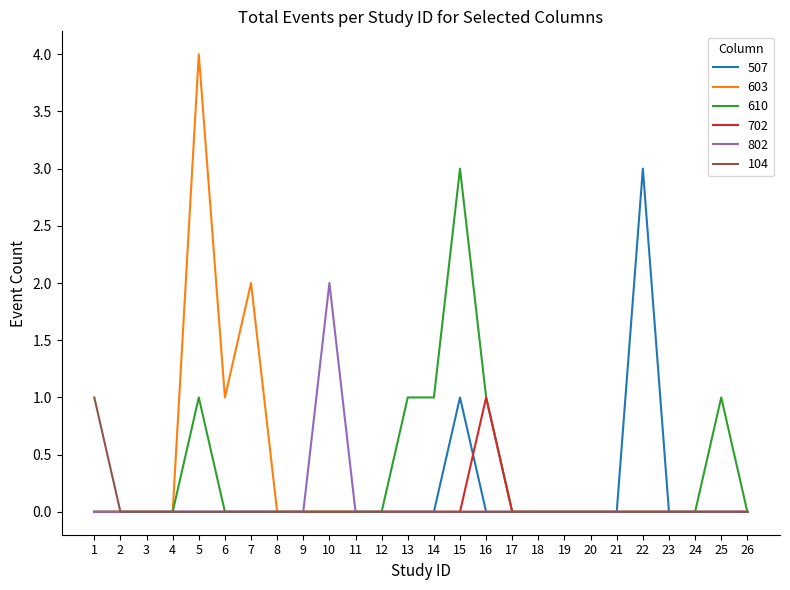

Does the chart have visible grid lines?

No